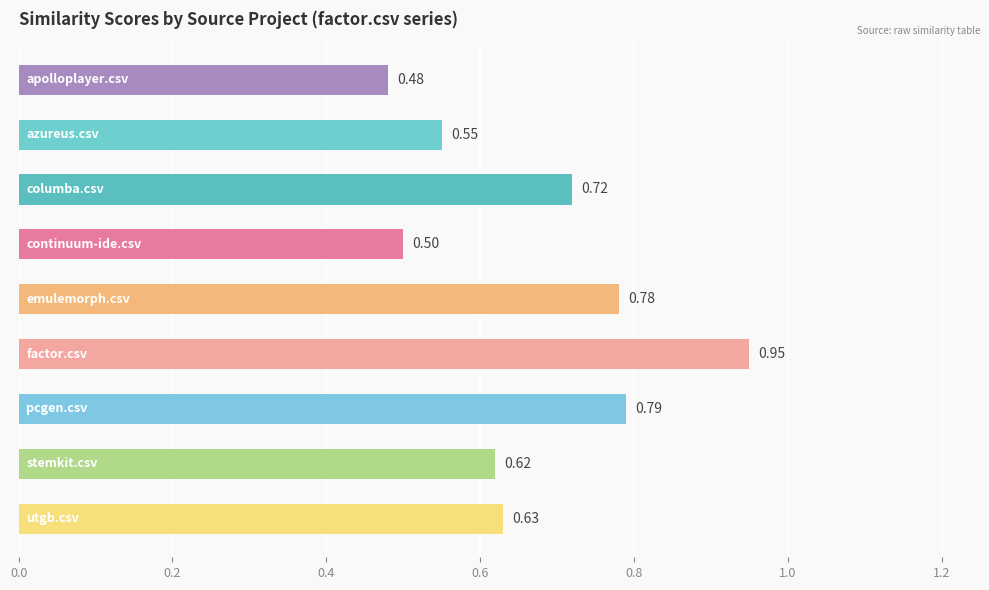

Count the values in the range 0 to 1.

9